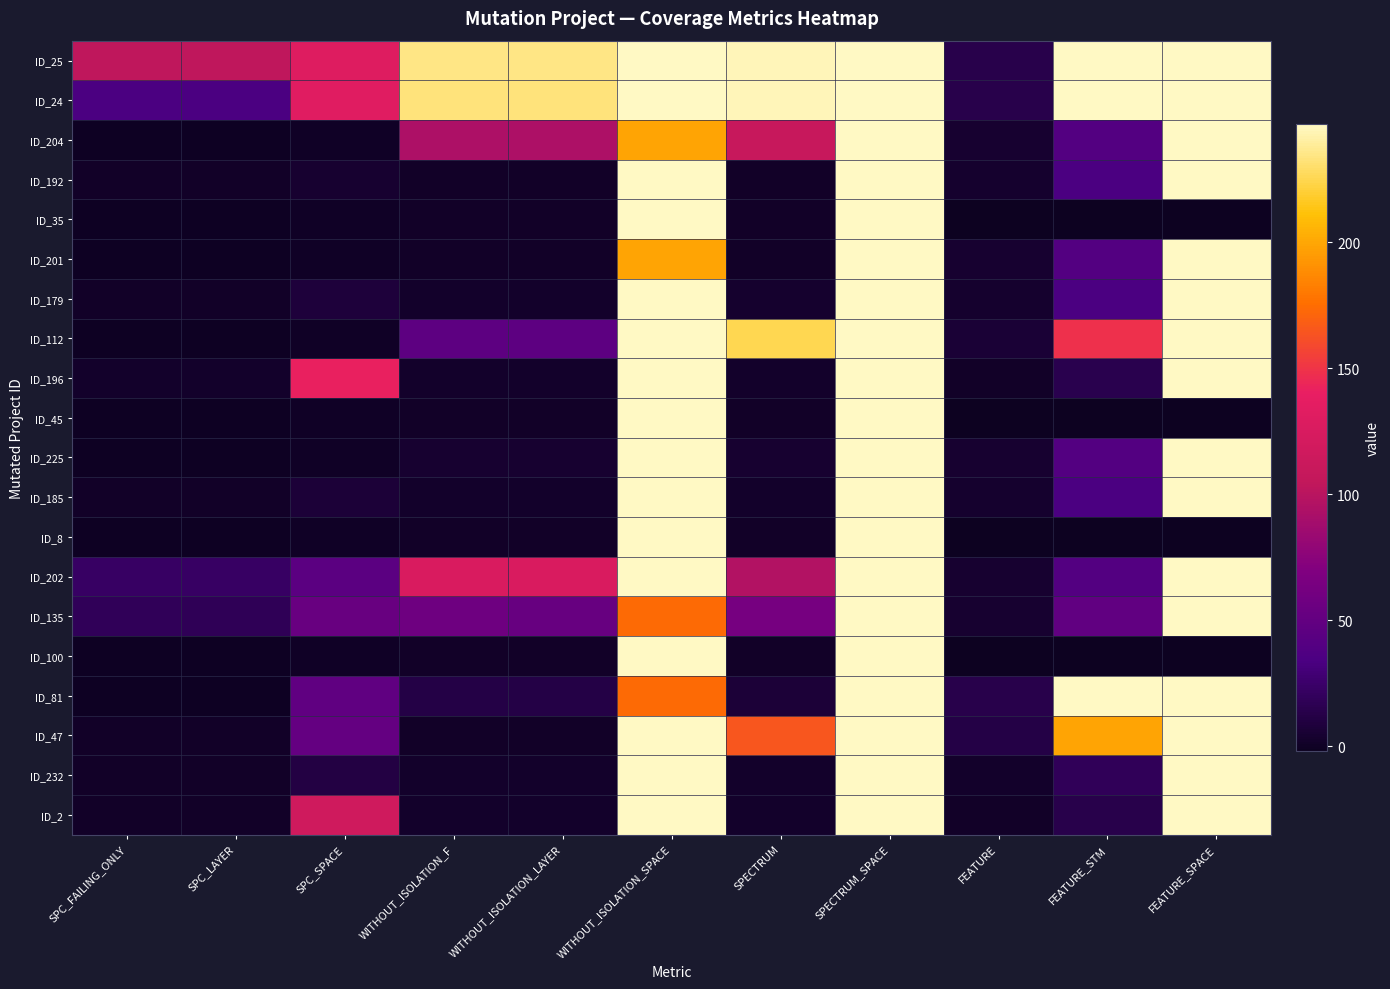

Between SPECTRUM_SPACE and SPC_FAILING_ONLY, which is larger?

SPECTRUM_SPACE